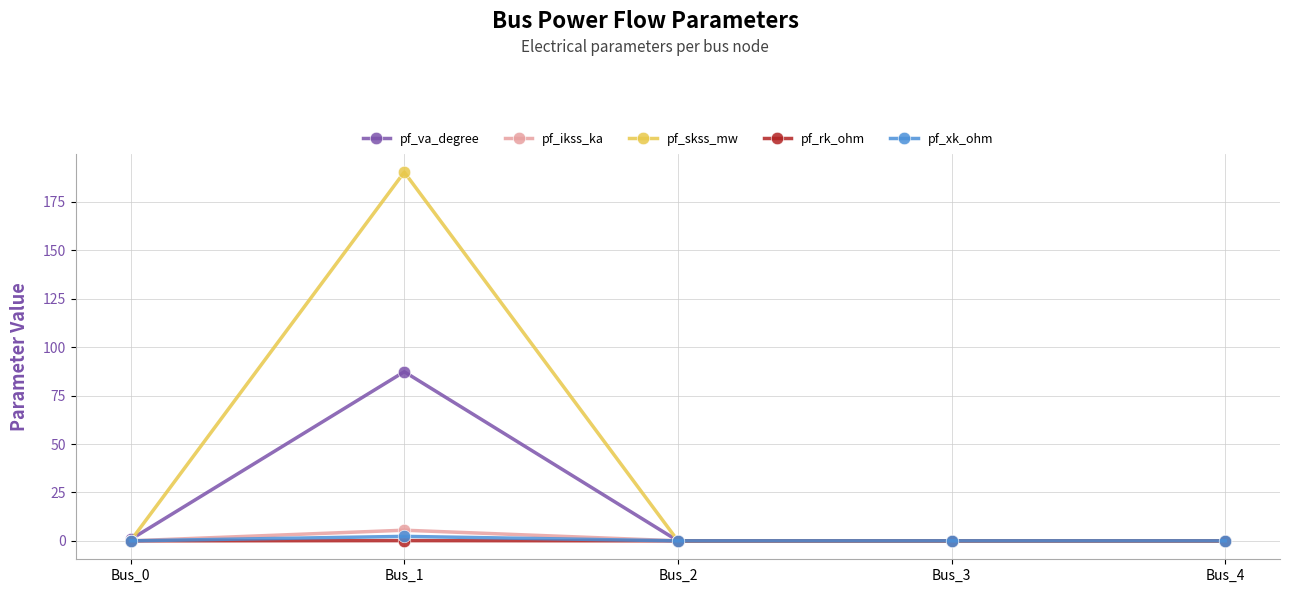

What is the maximum value shown in the chart?

190.4